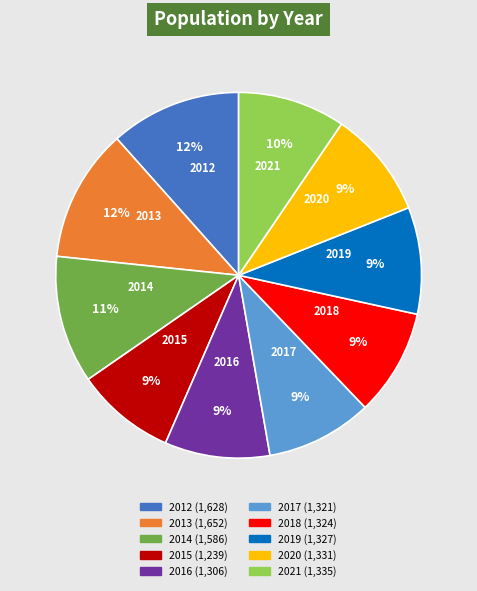

Do 2018 and 2013 together represent more than half of the pie?

No